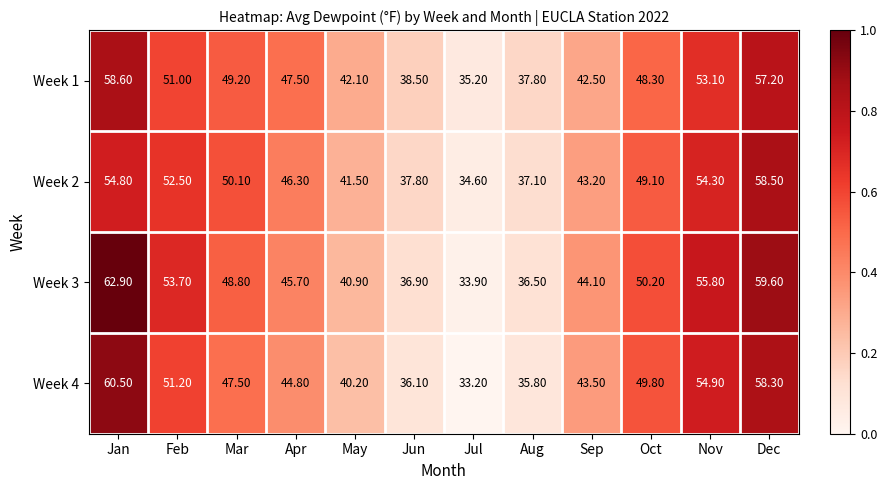

What is the difference between the highest and lowest values at Mar?

2.6